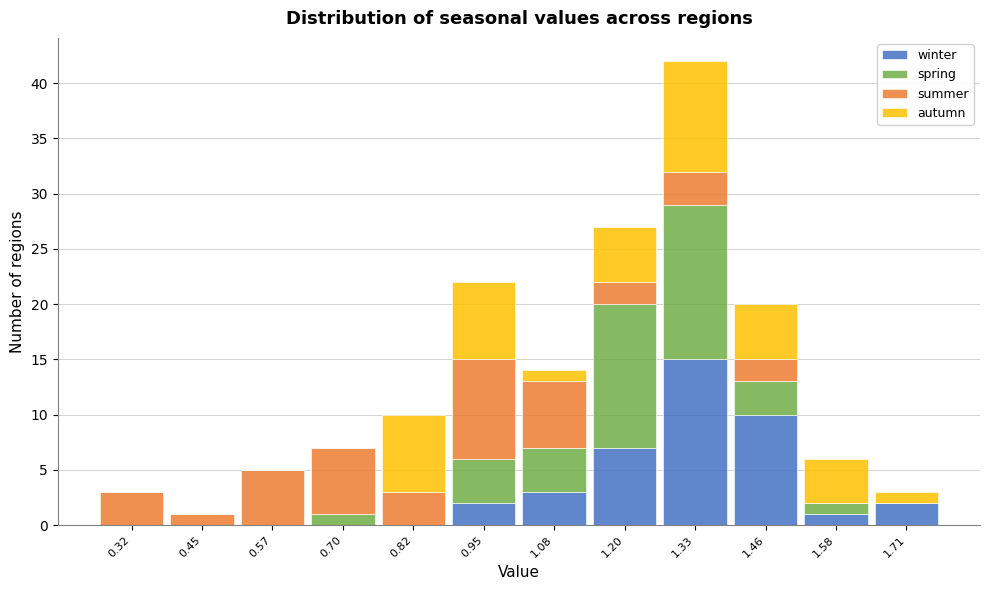

What is the sum of all winter values?

40